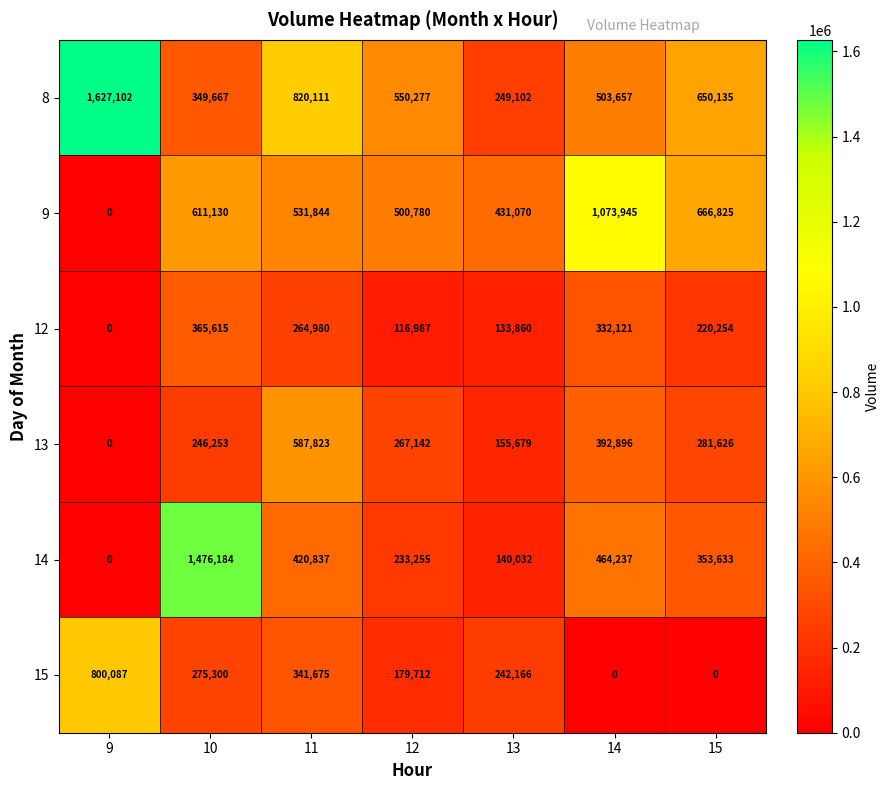

What is the difference between the highest and lowest values at 12?

433290